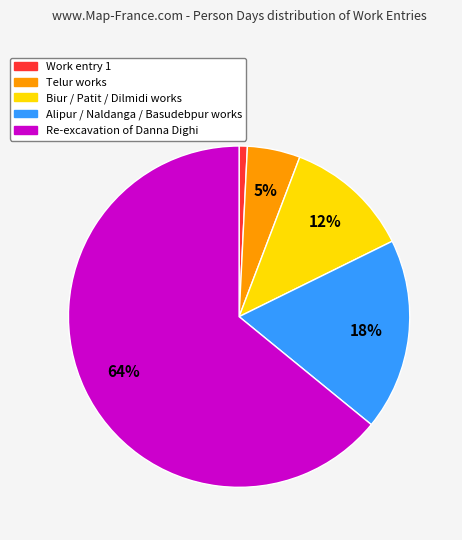

Is there a majority slice in this chart?

Yes